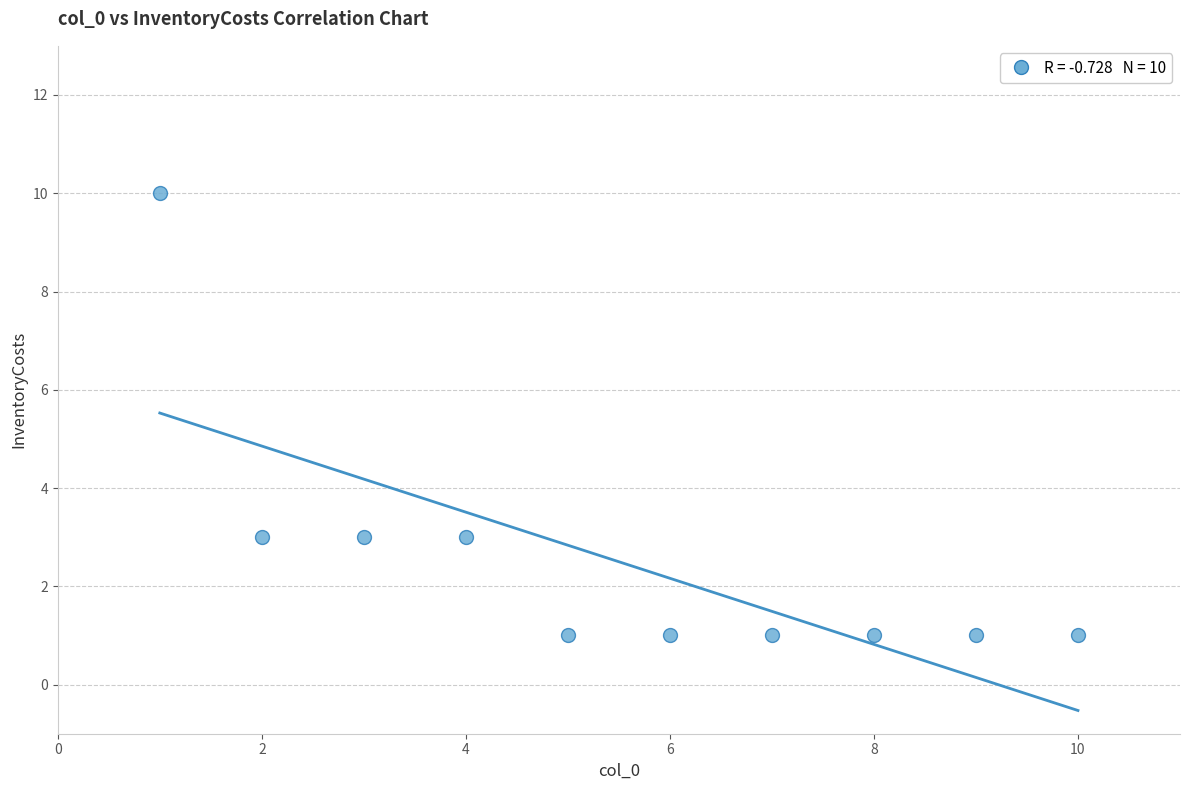

What is the range of X values (max minus min)?

9